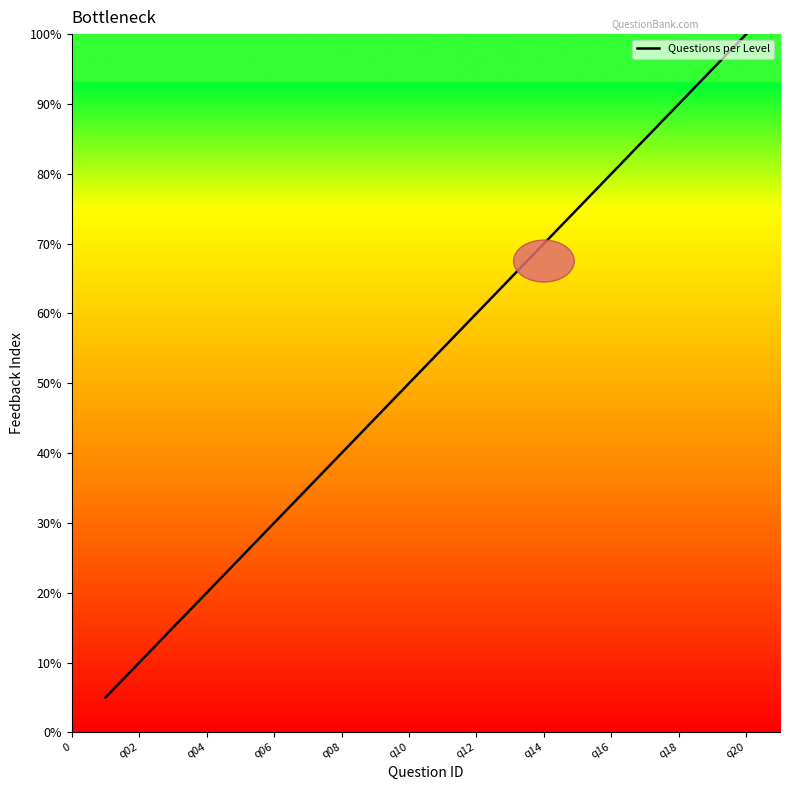

Does the chart display data point markers on the line(s)?

No